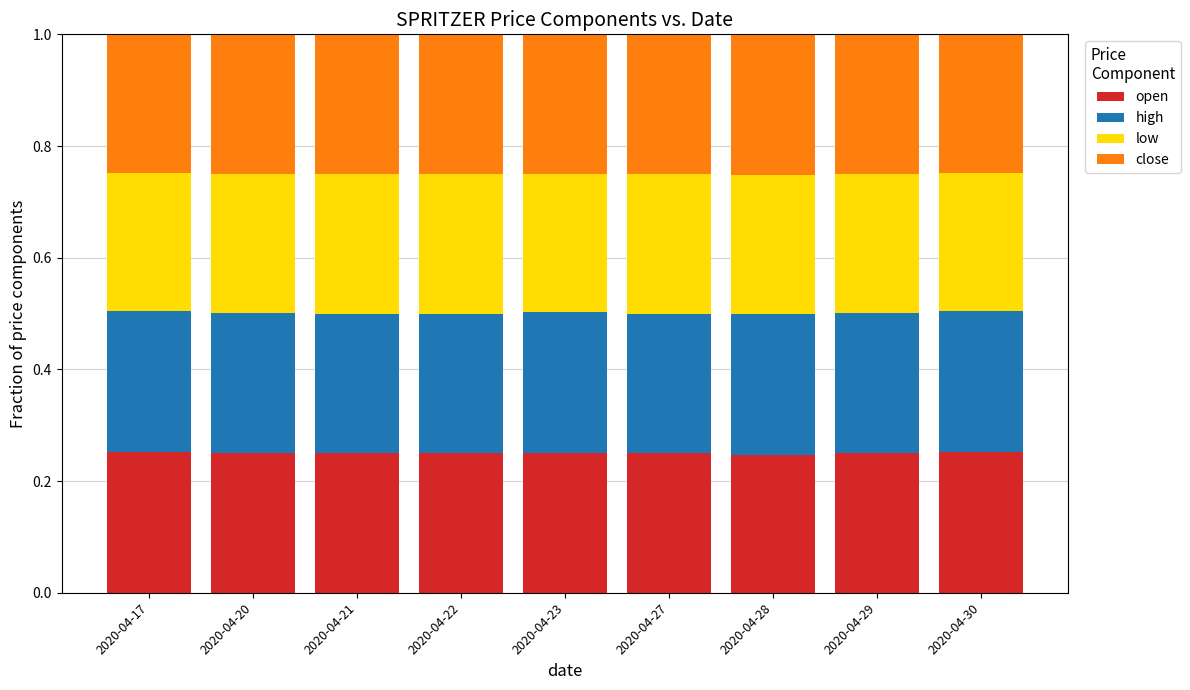

What is the total value across all series at 2020-04-27?

1.0